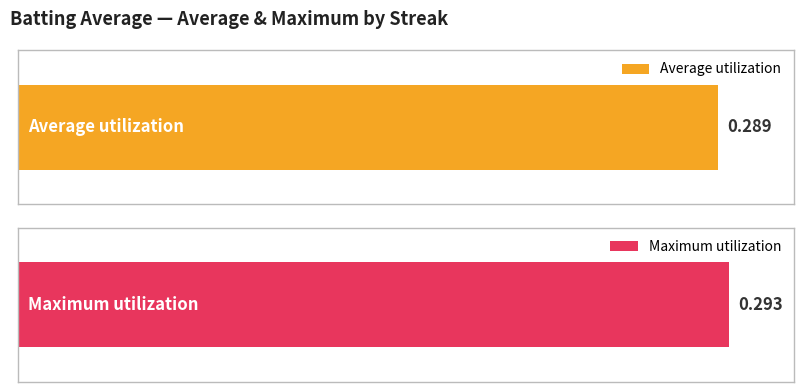

Count the number of data series in this chart.

2